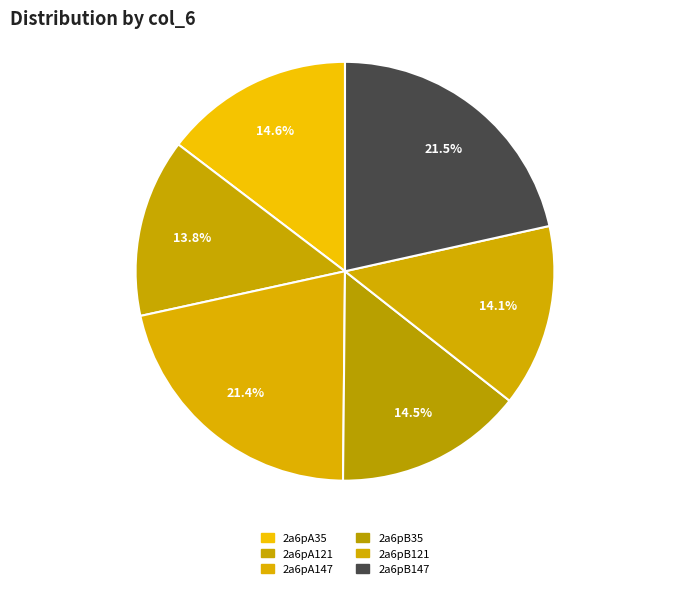

The 2a6pA35 slice represents 15% of the pie. True or false?

True